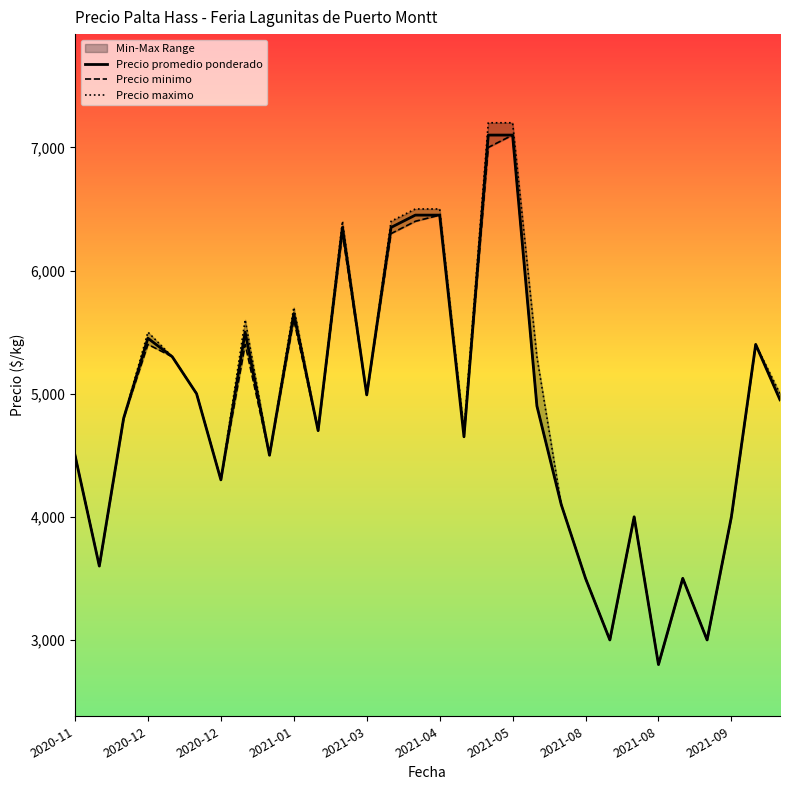

Is it true that Precio minimo equals 6684 at 2020-12?

False